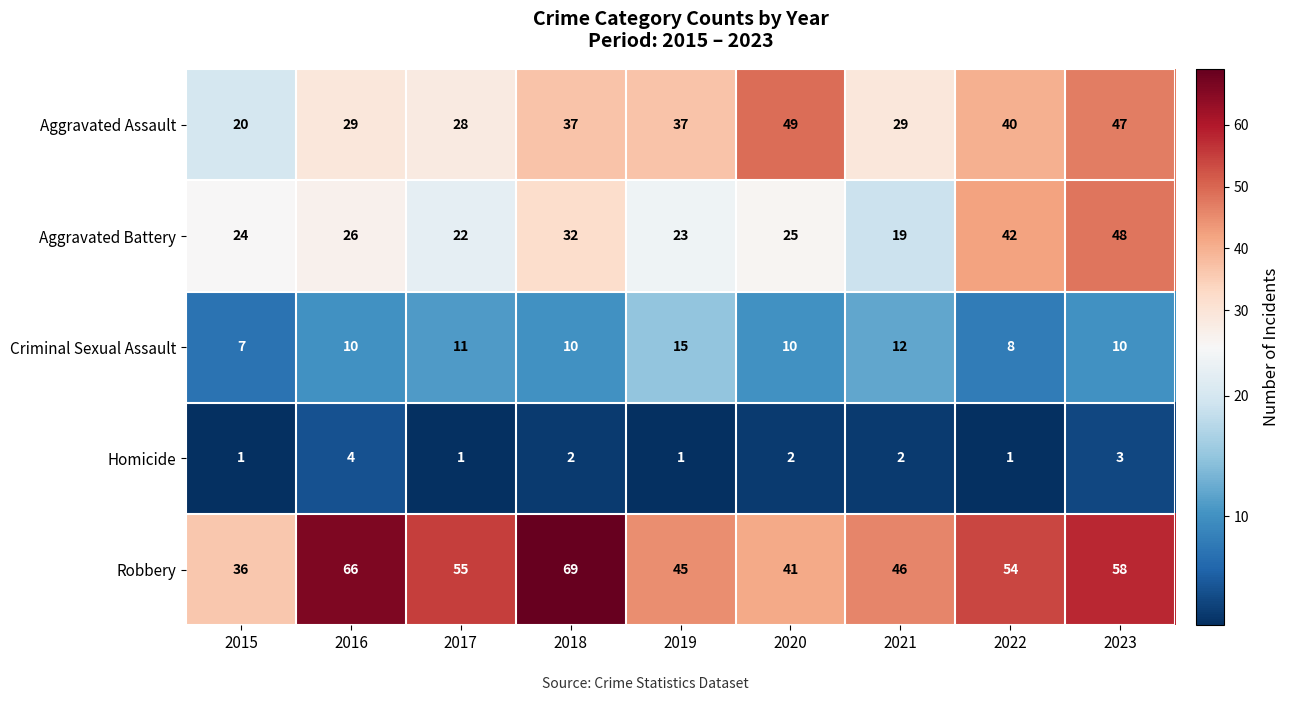

The value of Homicide at 2018 is 2. True or false?

True